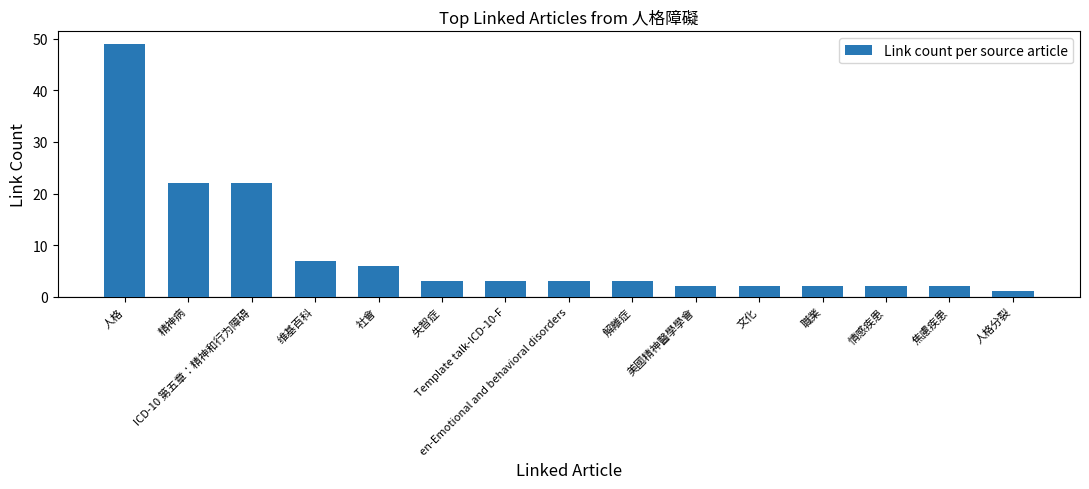

Reading left to right, transcribe all the data shown in this chart.

49	22	22	7	6	3	3	3	3	2	2	2	2	2	1